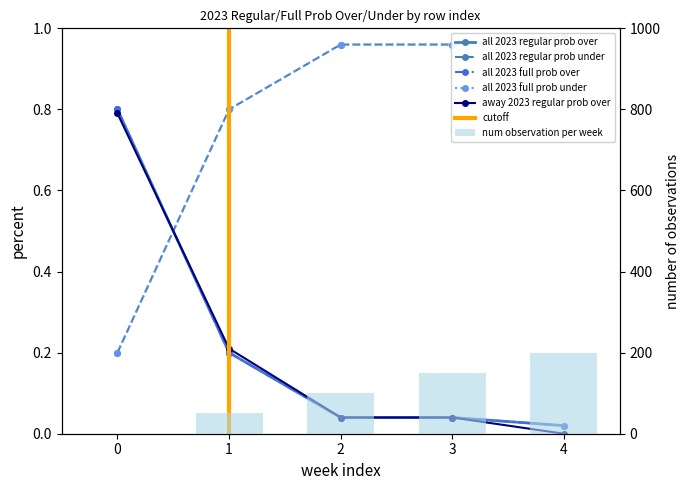

What is the difference between the second highest and minimum values in the all 2023 full prob over series?

0.8